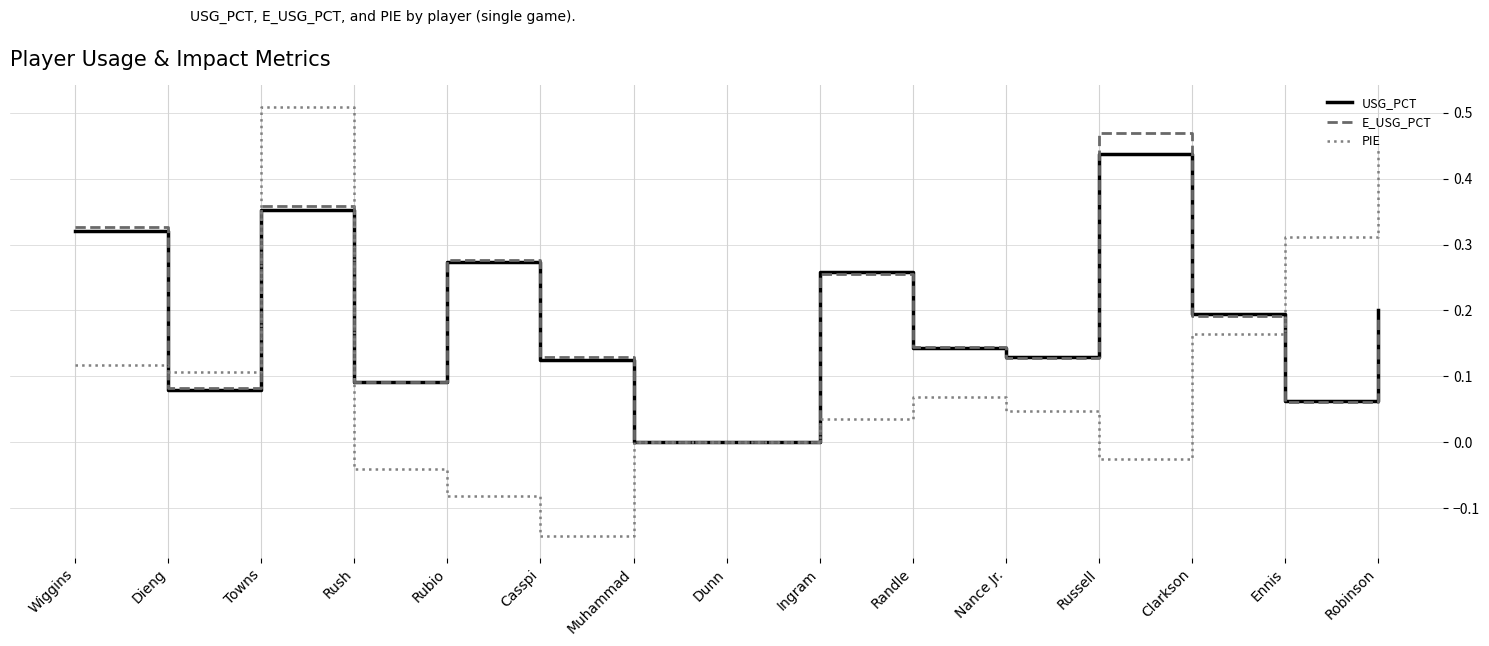

How many USG_PCT values are between 0 and 1?

15